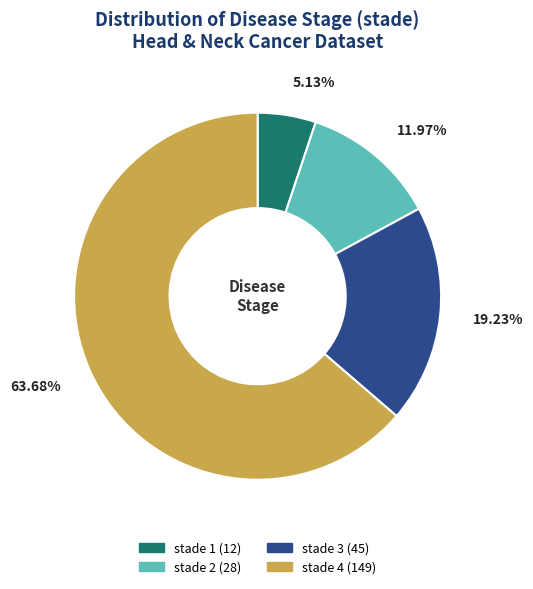

To the nearest percent, what is the combined percentage of stade 4 and stade 1?

69%